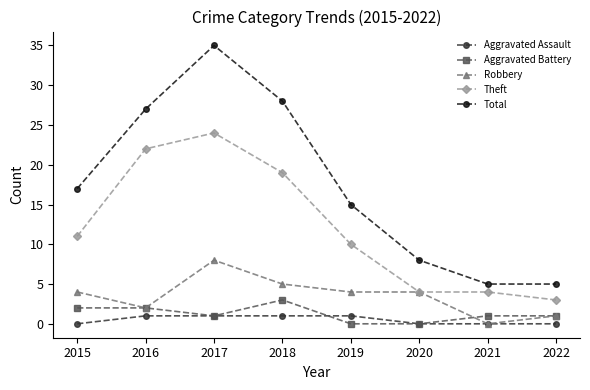

True or false: Total has more than 0 points higher than both neighbors.

True